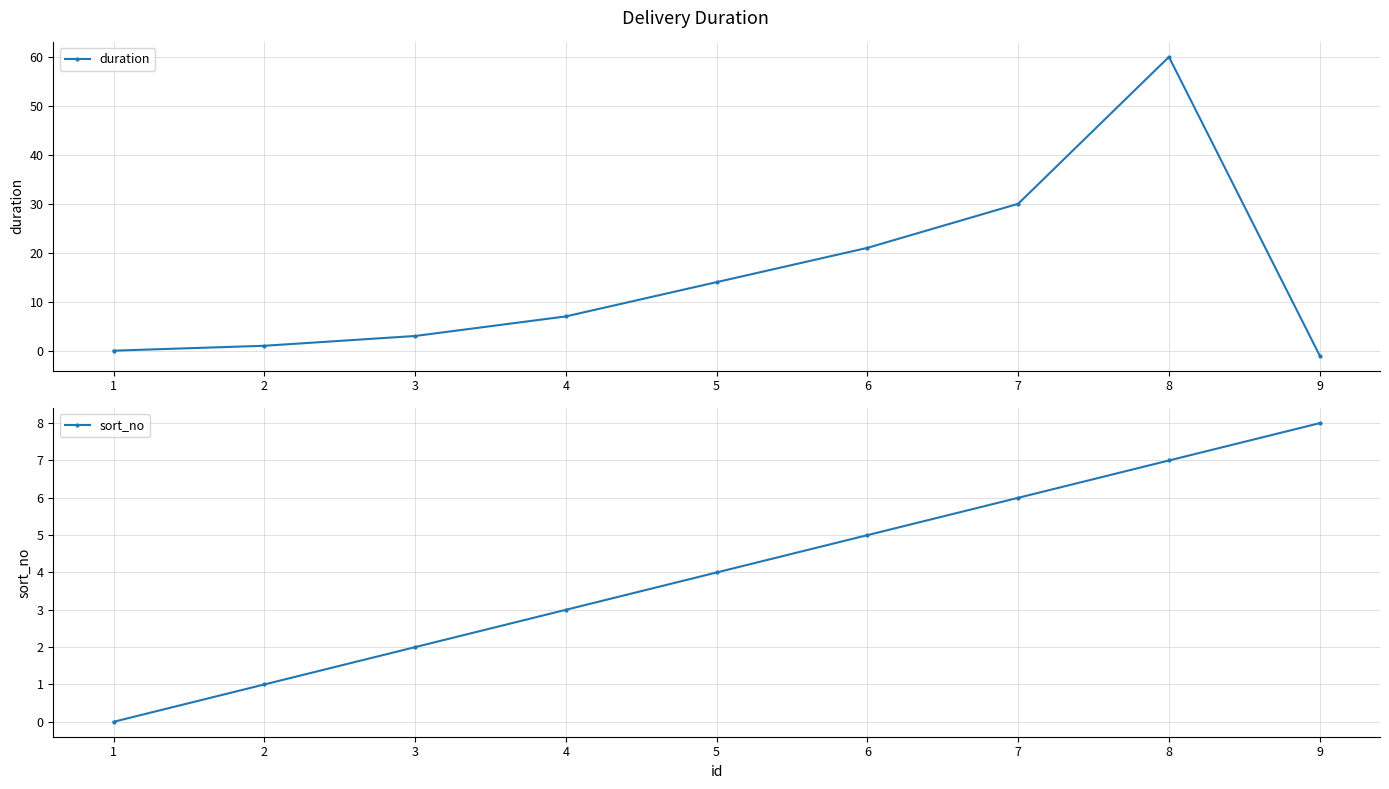

Which category has the highest value in the duration series?

8